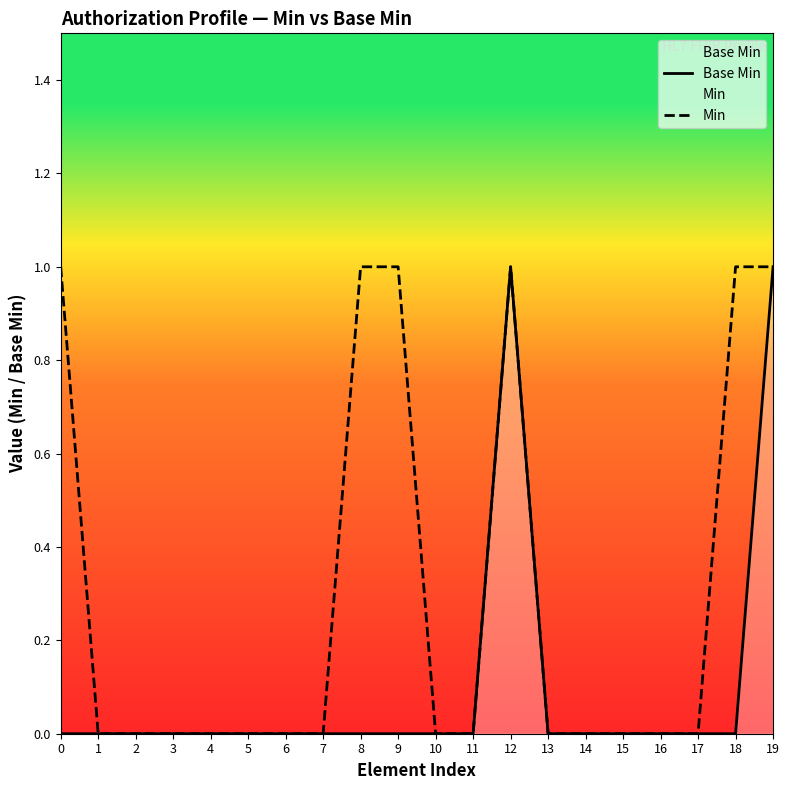

What is the difference between the maximum and minimum values in the Min series?

1